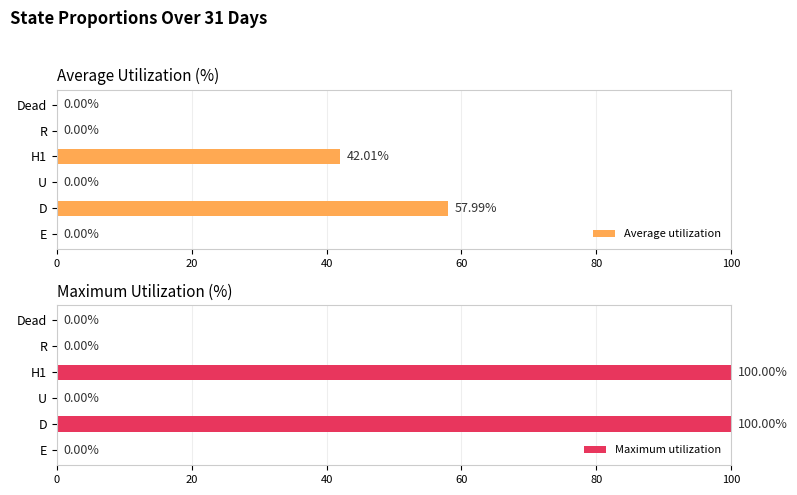

How many data points in Average utilization are above 0?

2